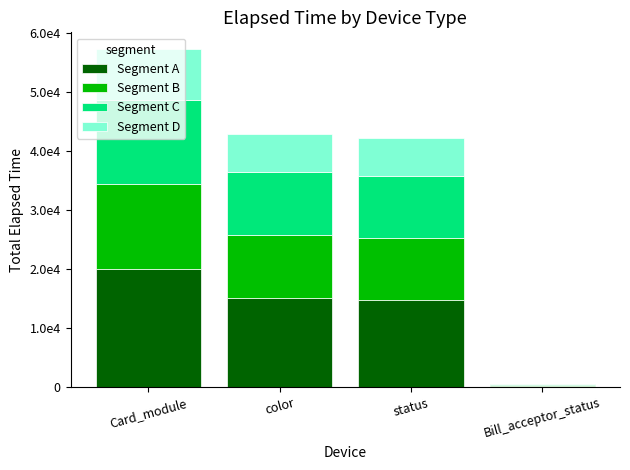

Rank the categories by Segment D value from lowest to highest.

Bill_acceptor_status, status, color, Card_module